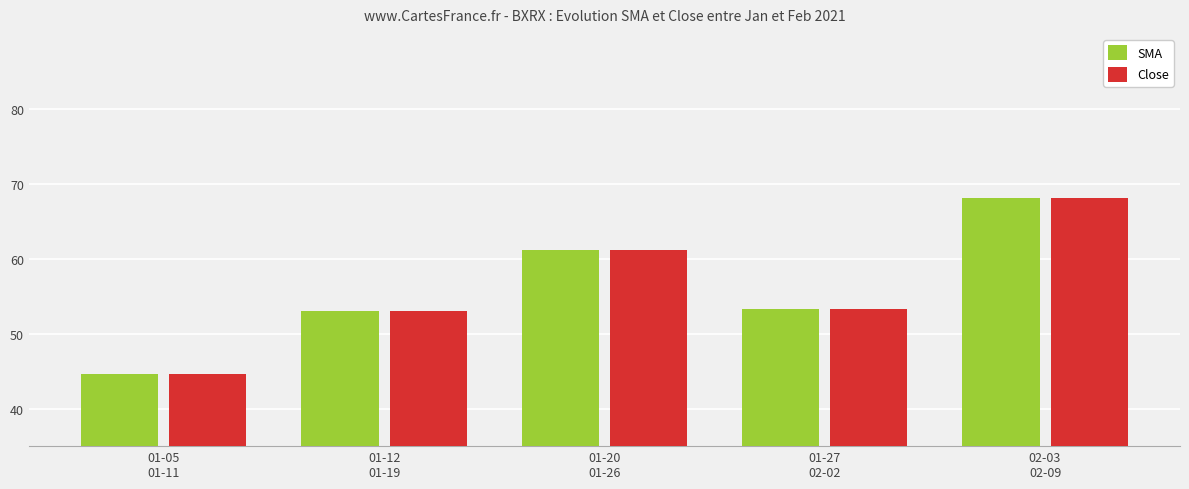

The Close series shows 68.0 at 02-03
02-09. True or false?

True